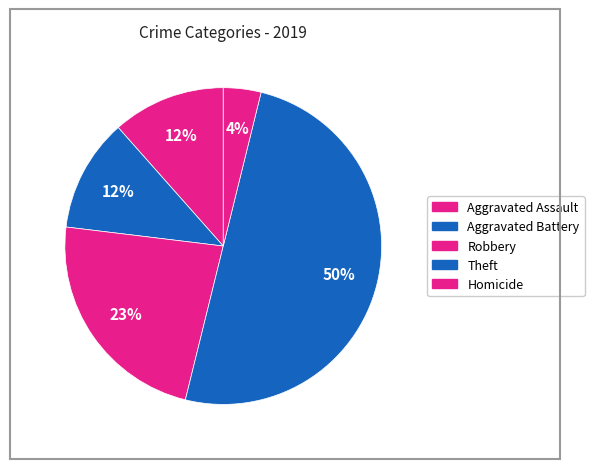

Is there any slice that represents more than half of the pie?

No